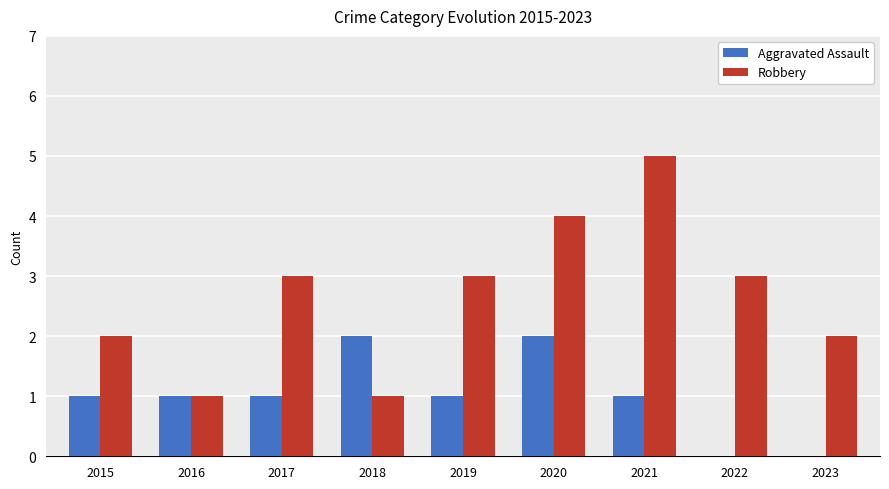

Is the value of Robbery at 2021 greater than the value of Aggravated Assault at 2020?

Yes